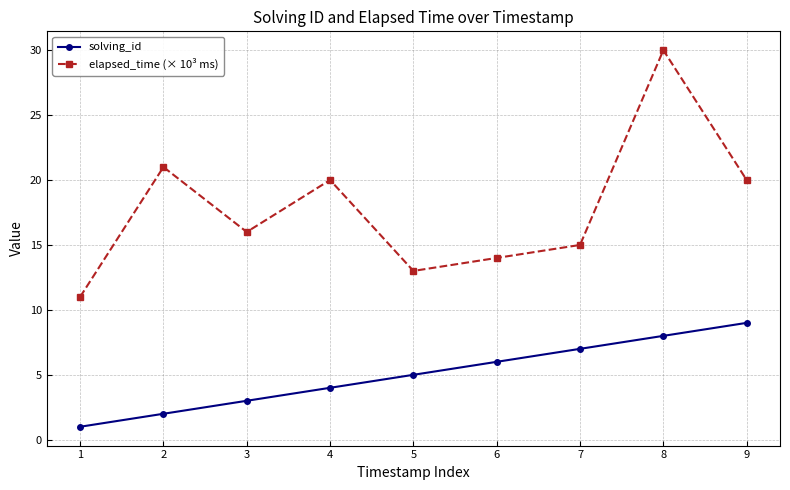

List the series in order of their peak value, lowest first.

solving_id, elapsed_time (× 10³ ms)